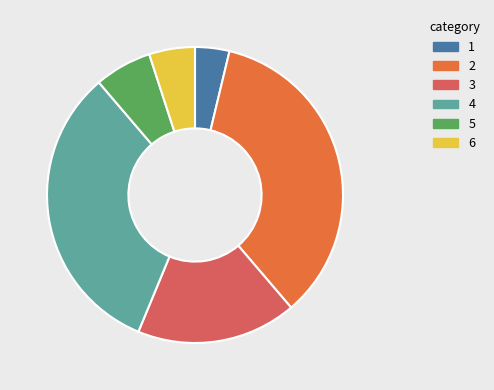

Is there any slice that represents more than half of the pie?

No